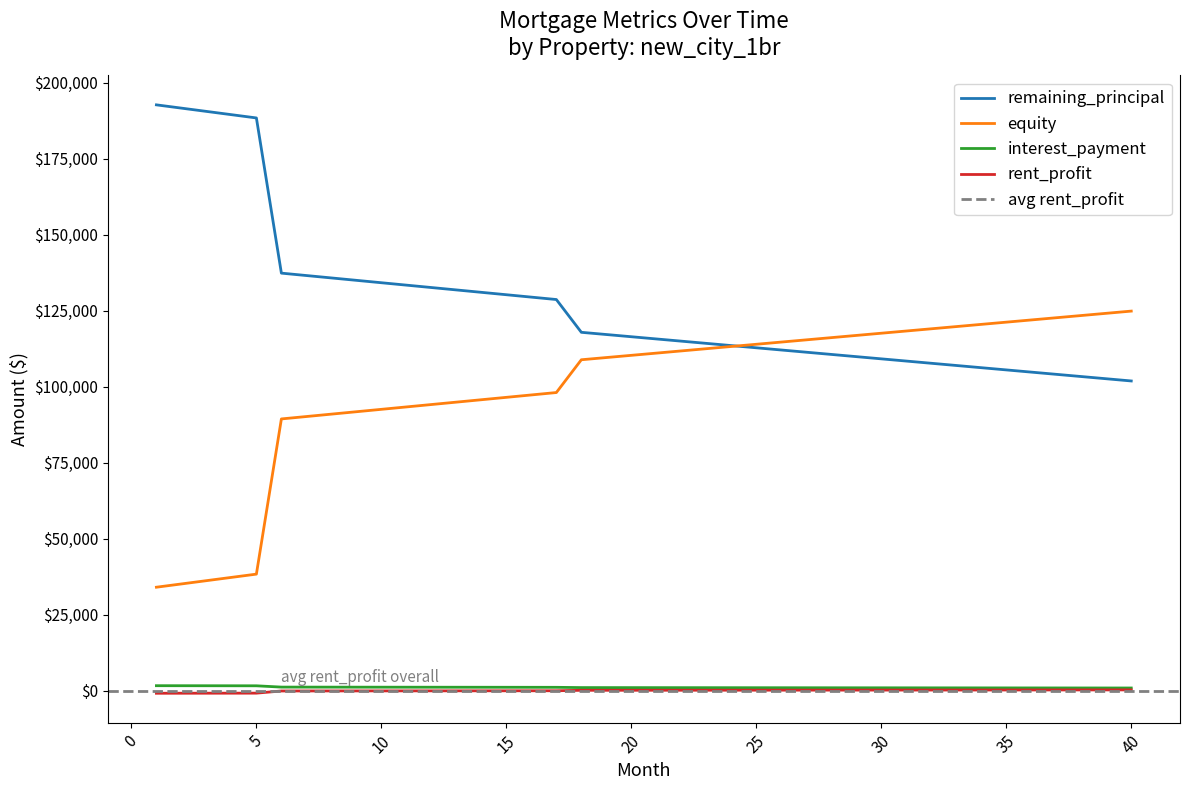

At which label does rent_profit first exceed 107?

21